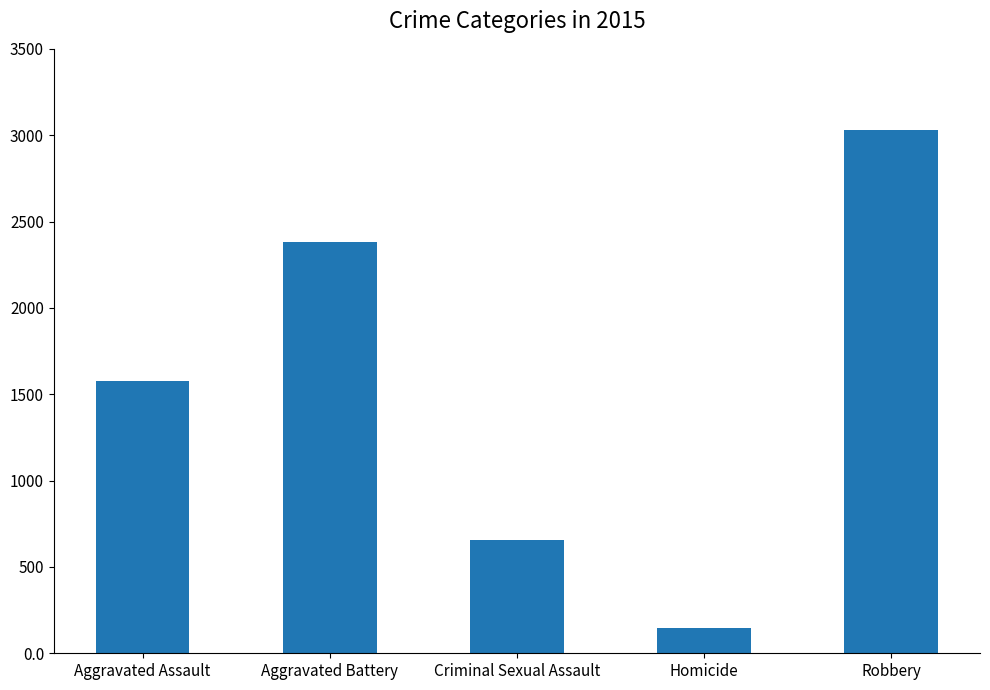

What is the label of the 1st bar from the right?

Robbery